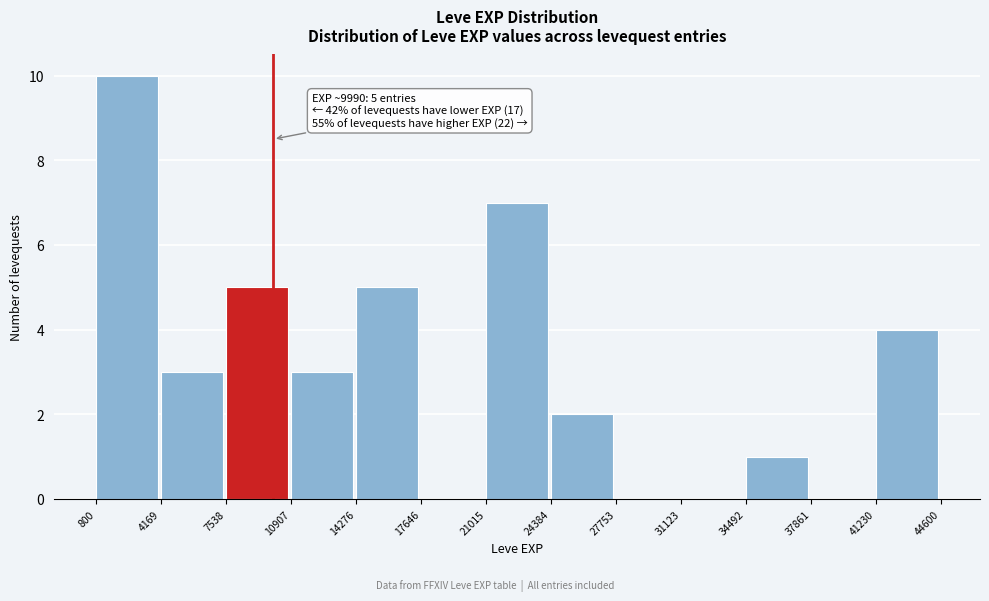

Which range on the x-axis has the tallest bar?

800 to 4169